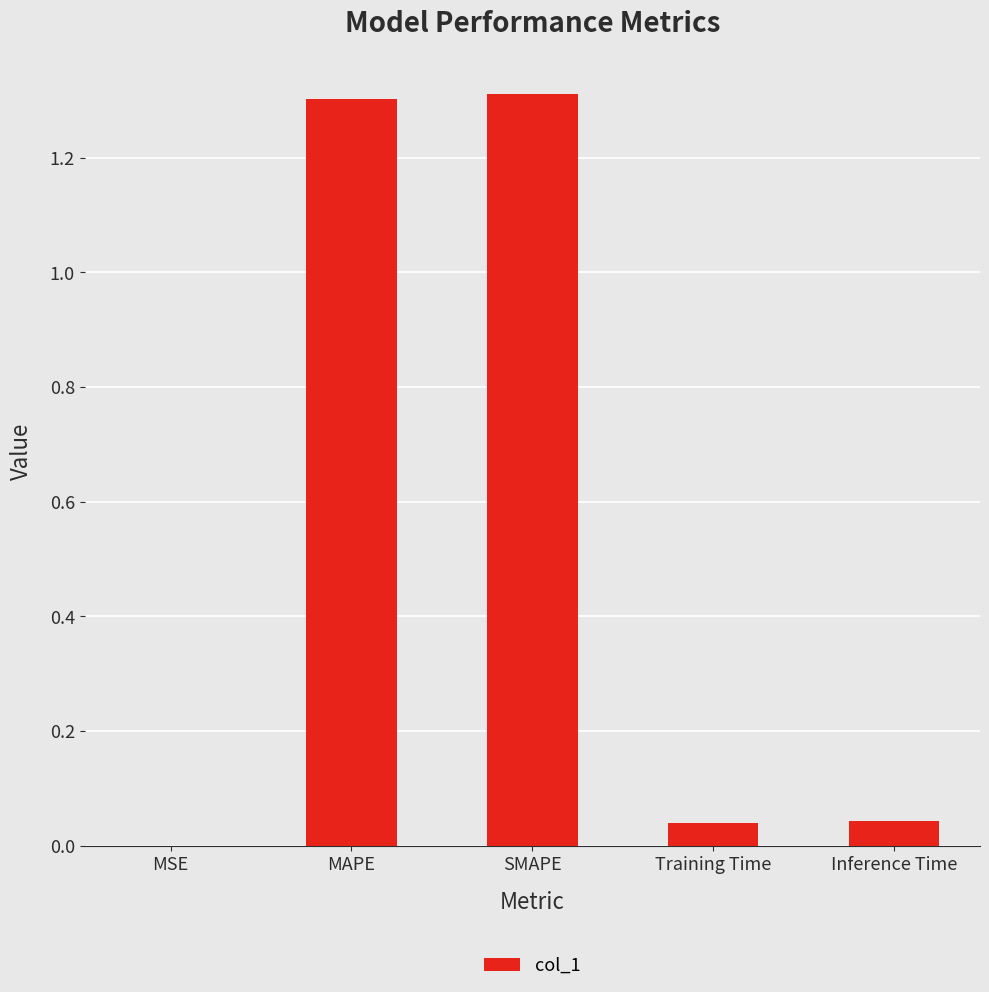

What is the sum of the values at SMAPE and Inference Time?

1.4